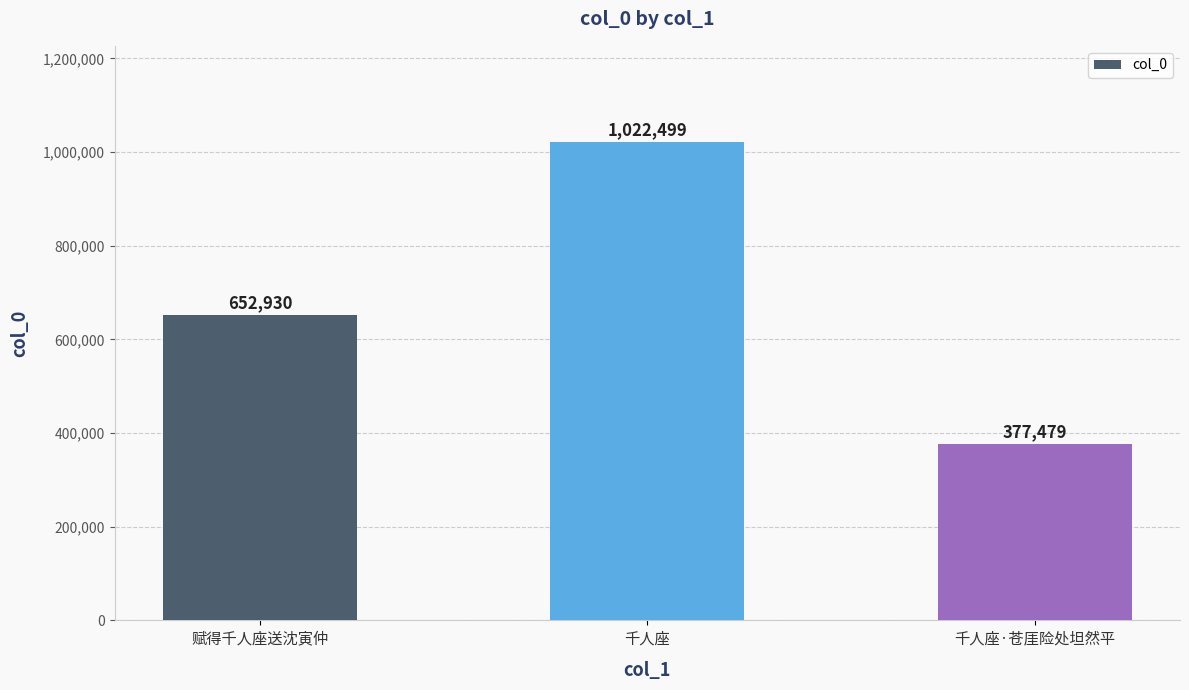

What is the label of the 3rd bar from the left?

千人座·苍厓险处坦然平